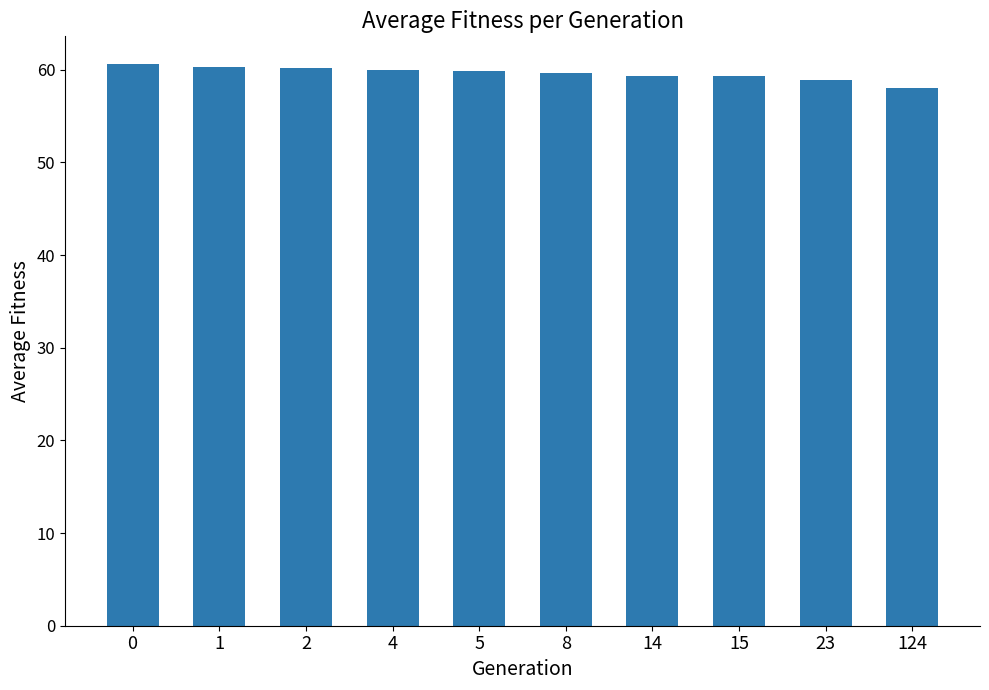

The chart shows a value of 59.3 at 14. True or false?

True